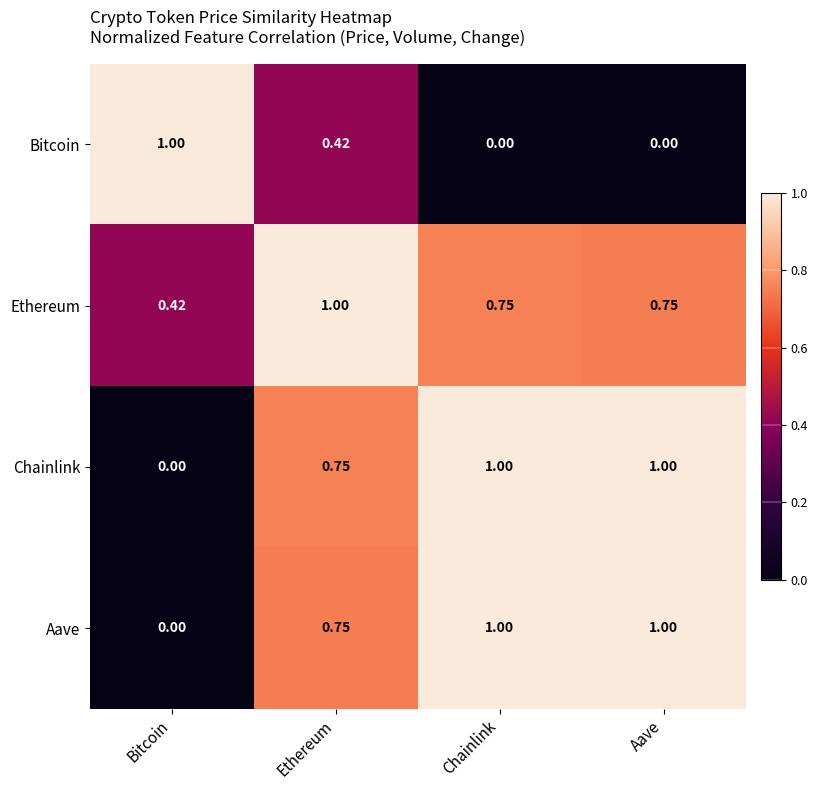

At which label is Ethereum closest to 0?

Bitcoin